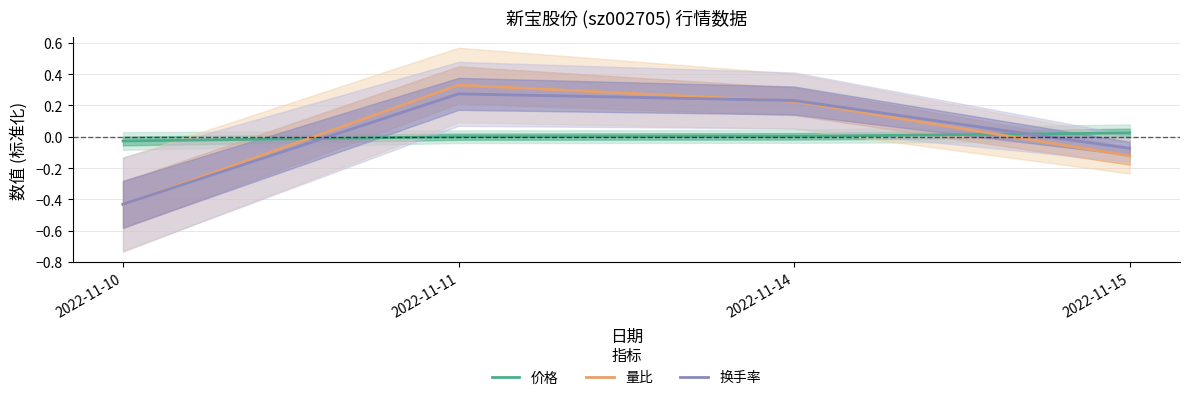

Count the number of categories in the chart.

4